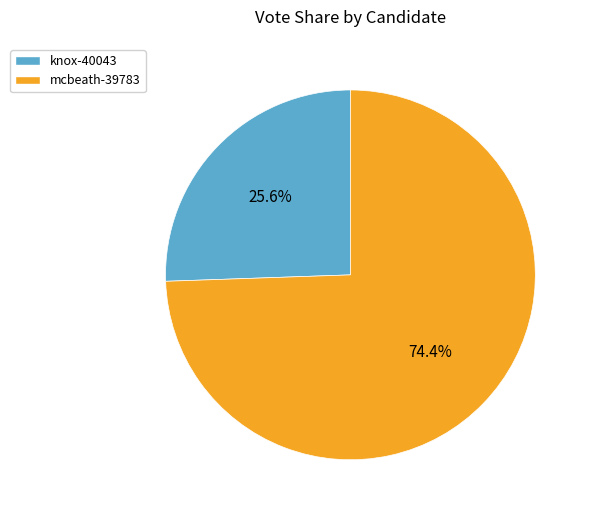

How many slices are in this pie chart?

2